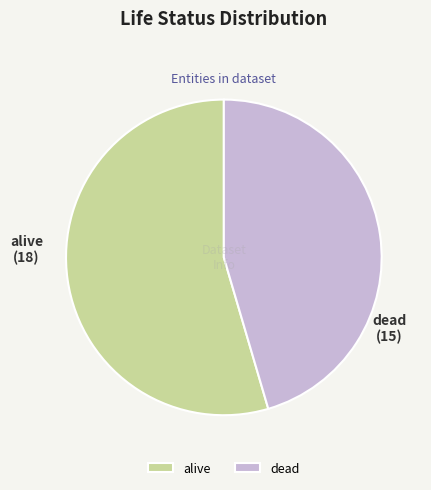

Approximately how many times larger is the value at dead compared to alive?

0.8